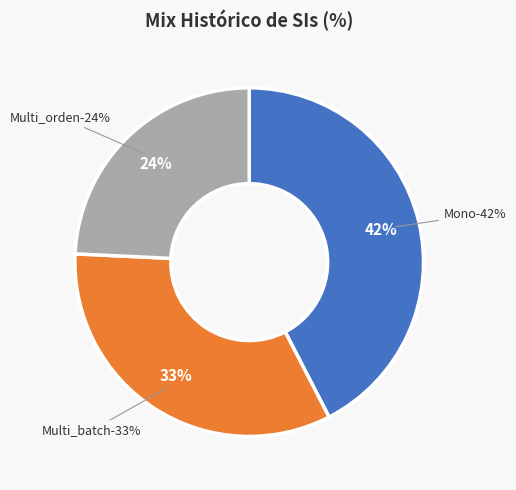

What is the change in value from Multi_batch to Multi_orden?

-9